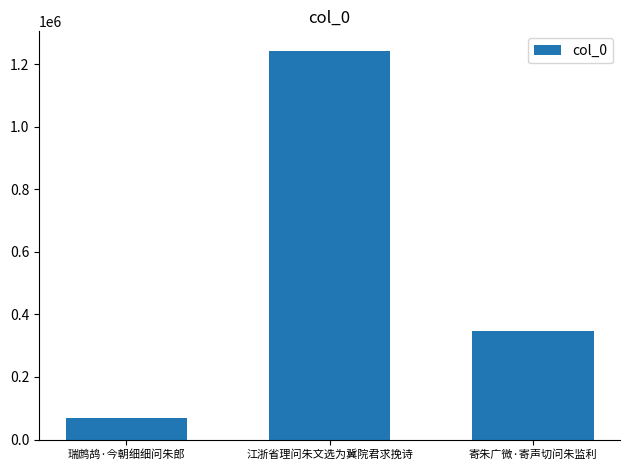

Does the chart contain any negative values?

No